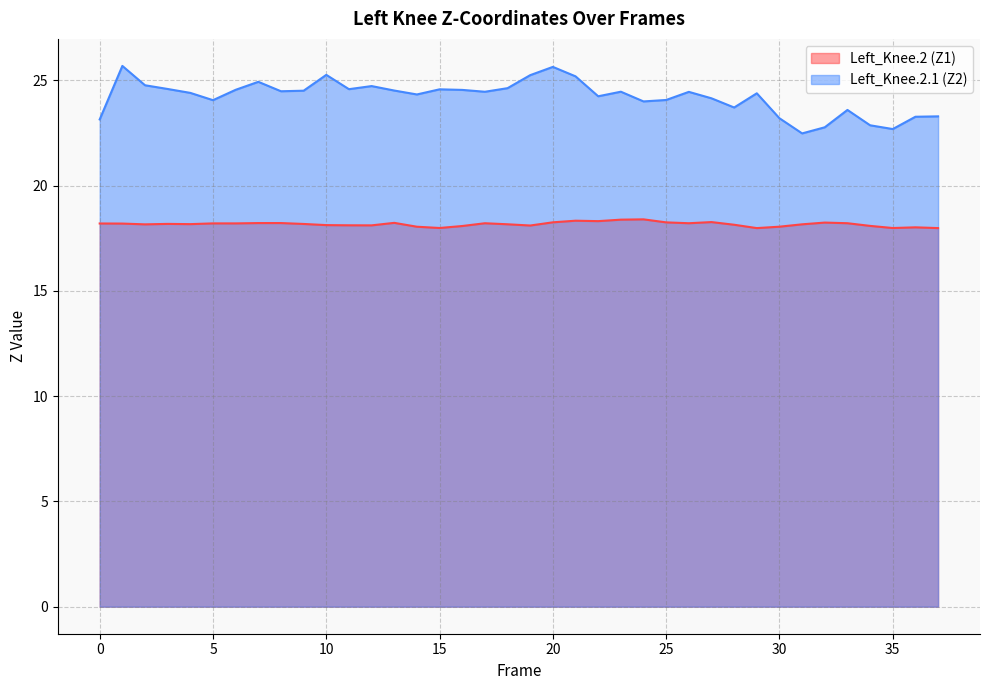

At how many categories does at least one series exceed 21?

38